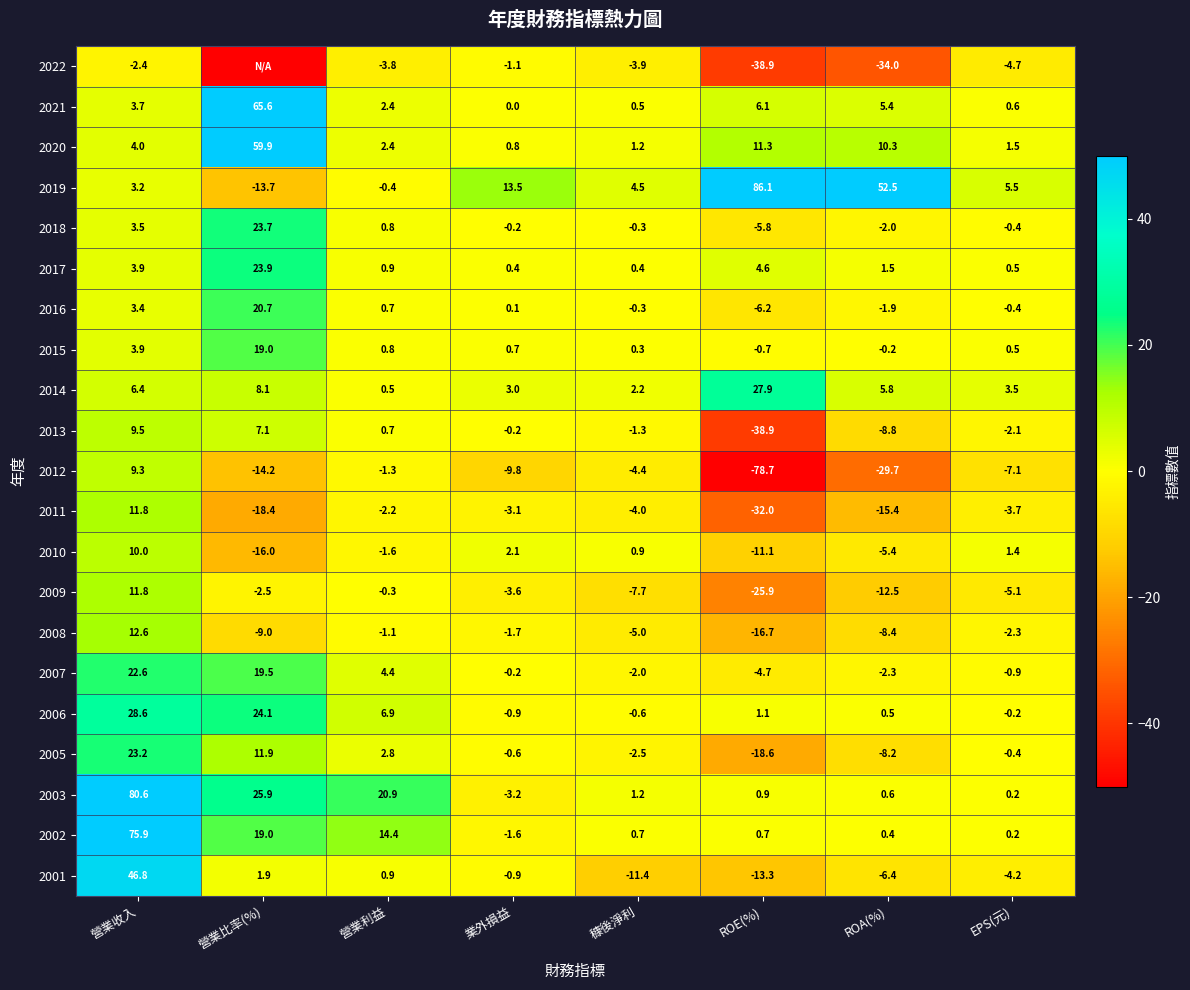

List the labels in order of 2008 value, smallest first.

ROE(%), 營業比率(%), ROA(%), 穅後淨利, EPS(元), 業外損益, 營業利益, 營業收入